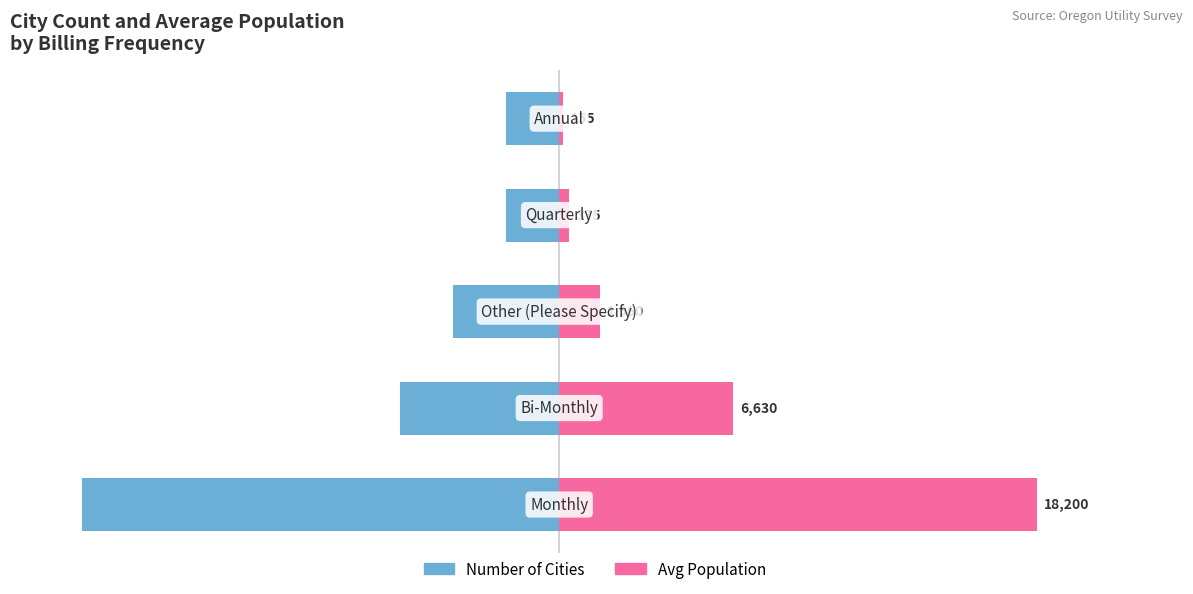

Between −50 and 0, which series saw the biggest shift?

Number of Cities